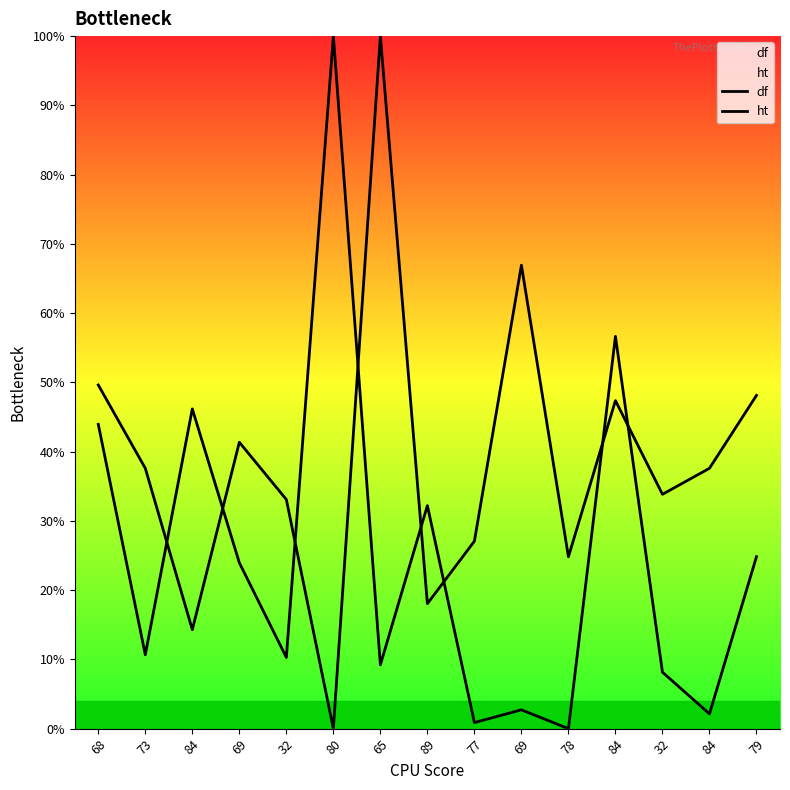

Reading left to right, transcribe all the data shown in this chart.

df: 68=43.9	73=10.7	84=46.2	69=24.0	32=10.3	80=100.0	65=9.2	89=32.2	77=0.9	69=2.7	78=0.0	84=56.6	32=8.1	84=2.1	79=24.8
ht: 68=49.6	73=37.6	84=14.3	69=41.4	32=33.1	80=0.0	65=100.0	89=18.0	77=27.1	69=66.9	78=24.8	84=47.4	32=33.8	84=37.6	79=48.1